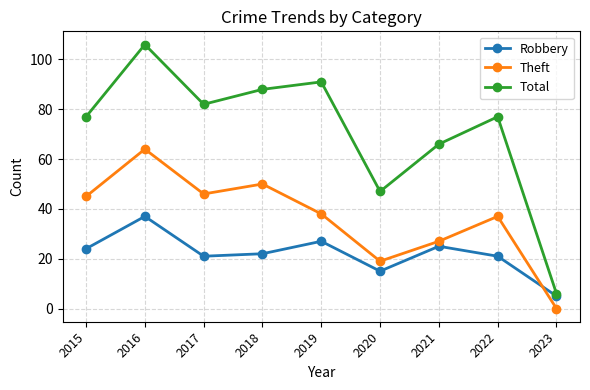

How many interior local valleys does the Total series have?

2